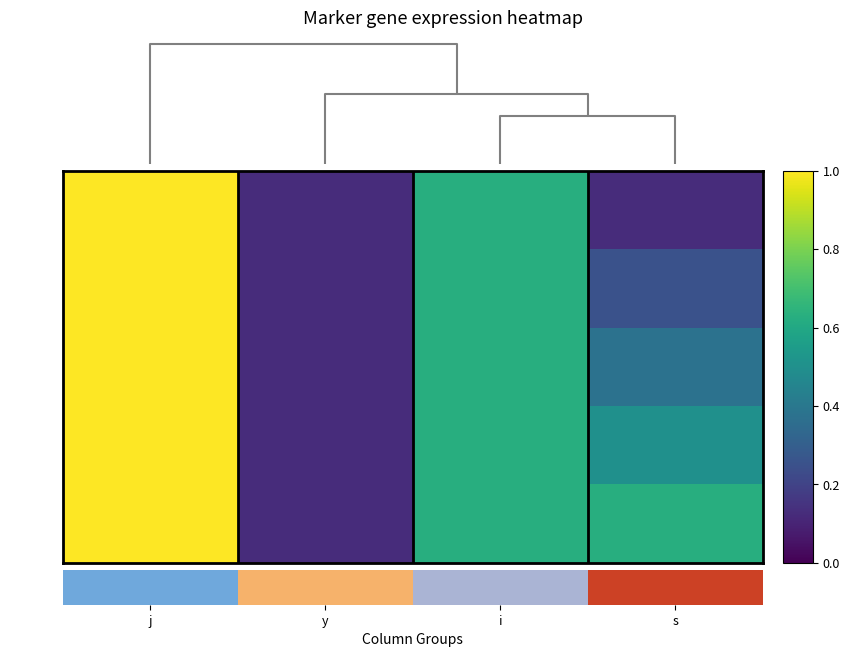

Rank the series at i from lowest to highest value.

i=5,j=8,s=1, i=5,j=8,s=2, i=5,j=8,s=3, i=5,j=8,s=4, i=5,j=8,s=5